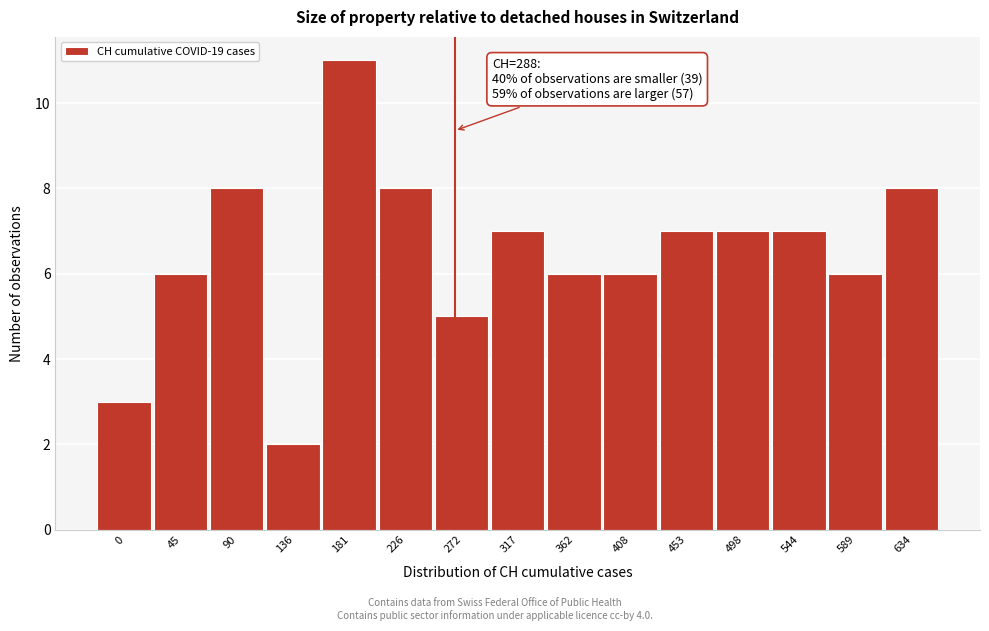

Reading left to right, list all the values displayed in this chart.

3	6	8	2	11	8	5	7	6	6	7	7	7	6	8